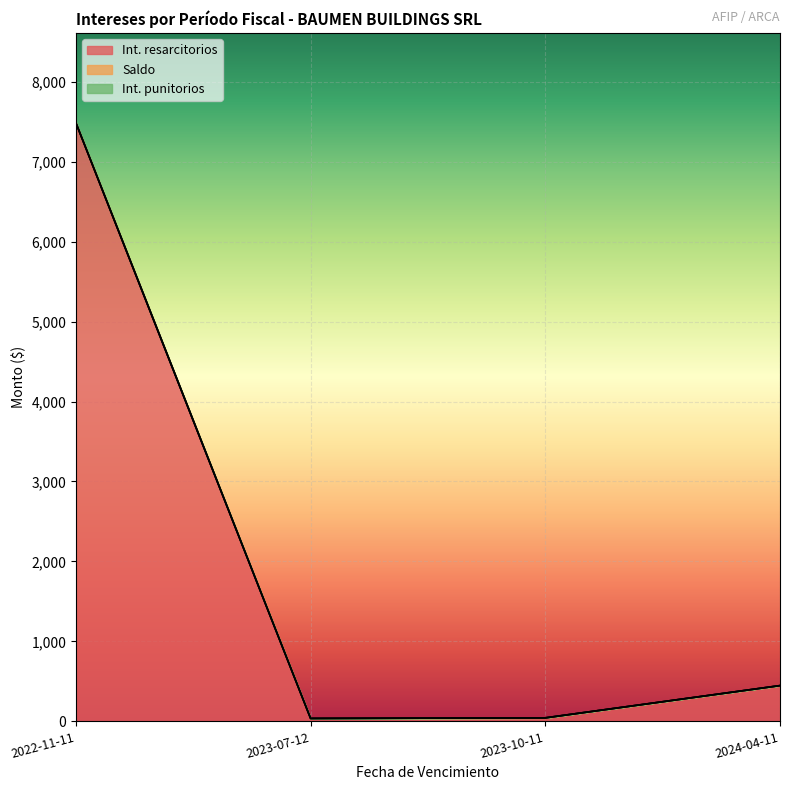

True or false: Saldo and Int. punitorios cross at least once.

False